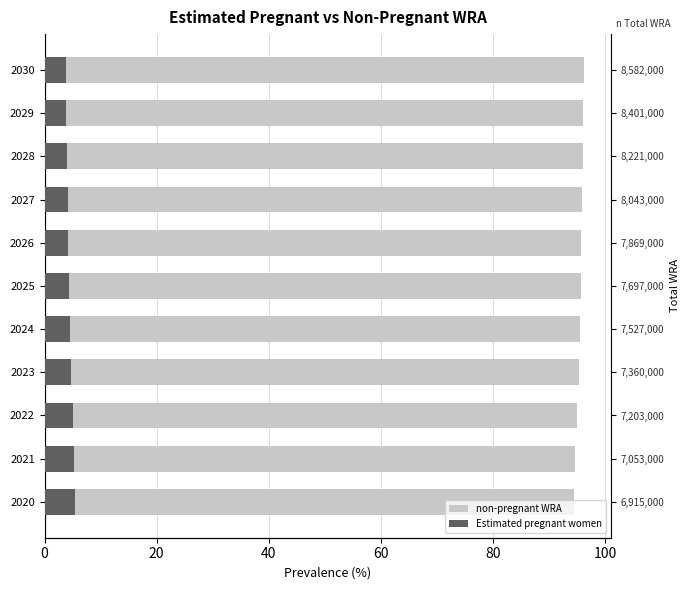

Which has a higher value, 2024 or 2020?

2024